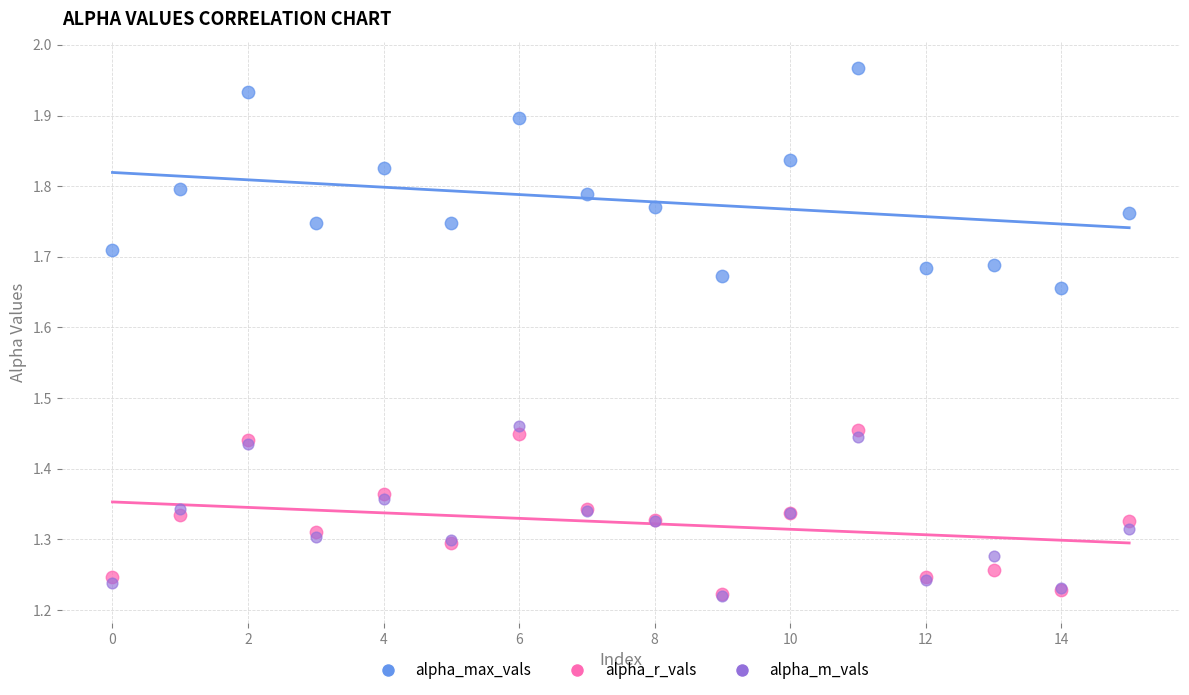

What are all the series names shown in the legend?

alpha_max_vals, alpha_r_vals, alpha_m_vals